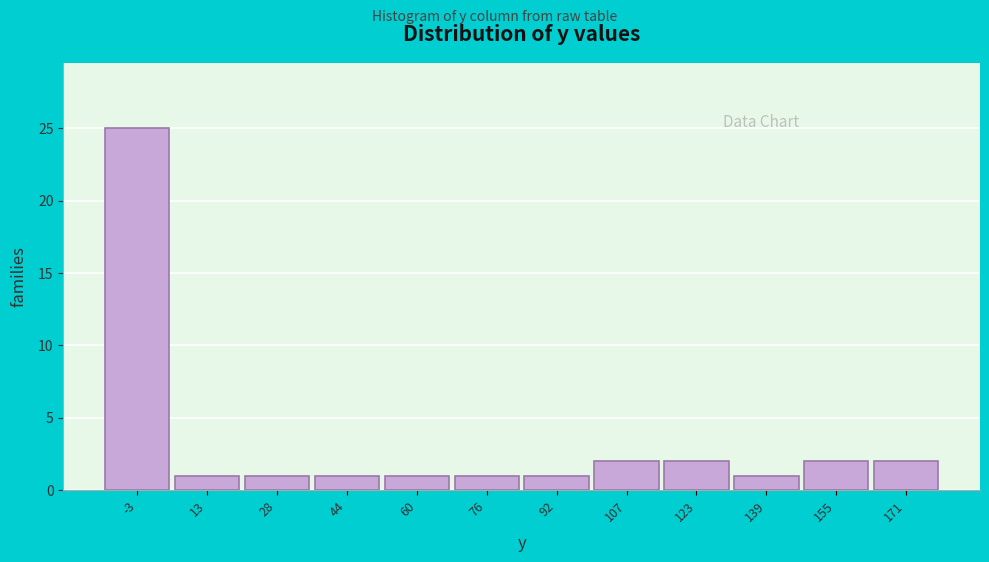

Reading left to right, transcribe all the data shown in this chart.

-3=25	13=1	28=1	44=1	60=1	76=1	92=1	107=2	123=2	139=1	155=2	171=2